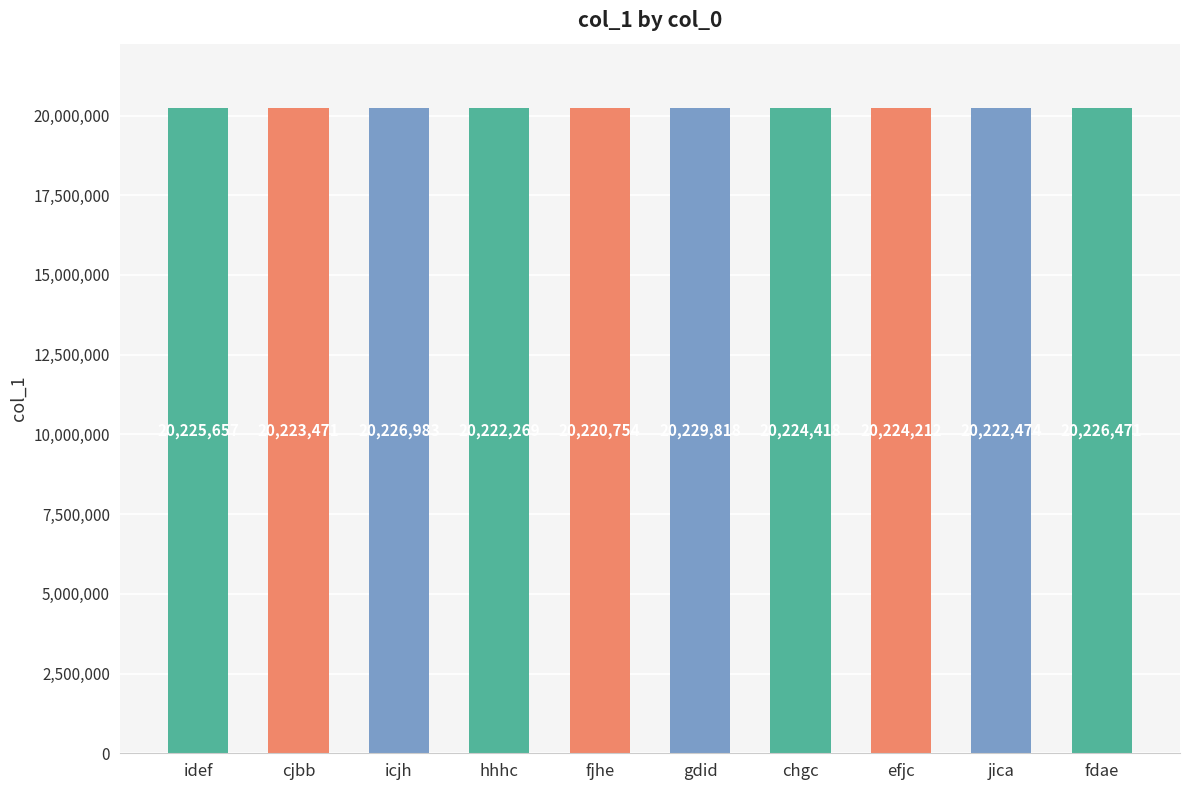

Between idef and jica, which is larger?

idef